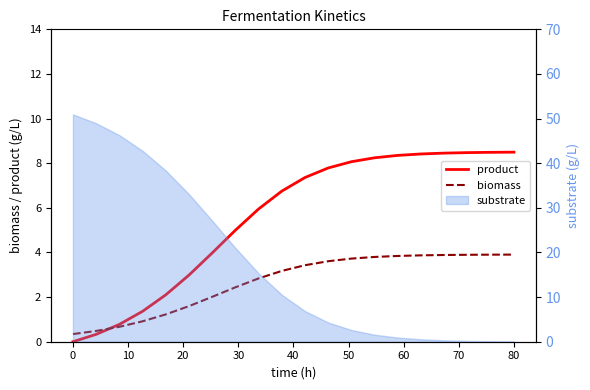

What is the sum of all product values?

111.4